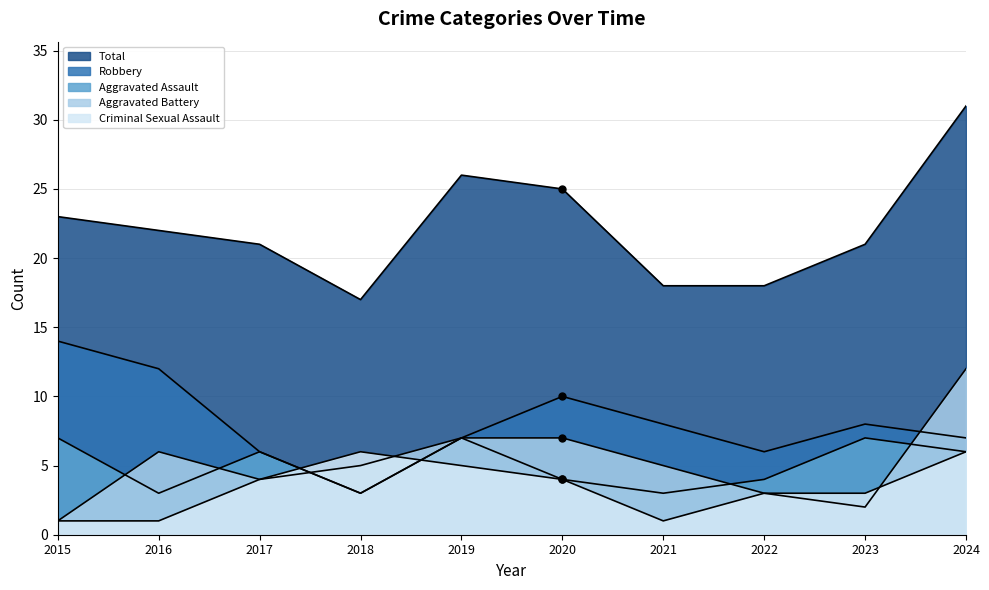

What is the lowest value of the Aggravated Assault series?

3